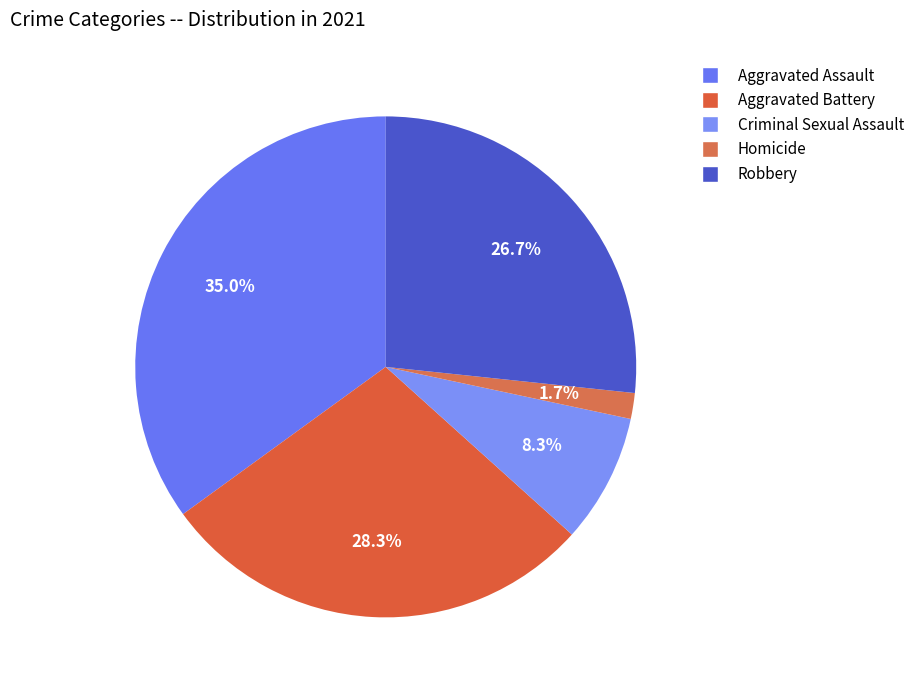

What percentage is the Aggravated Battery slice, to the nearest percent?

28%